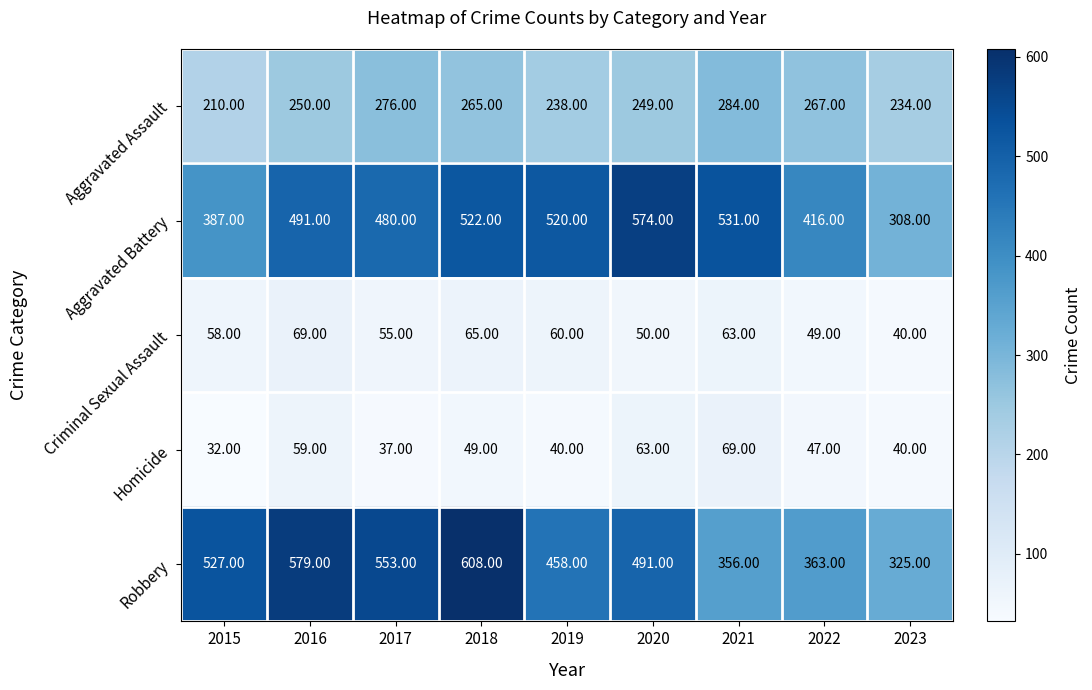

What is the difference between the Robbery values at 2017 and 2020?

62